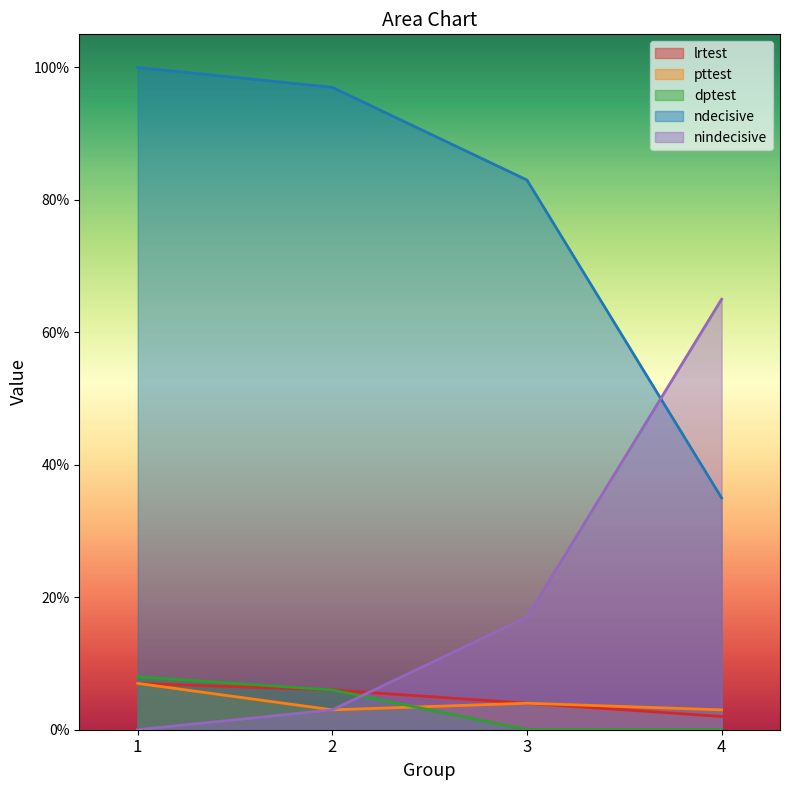

True or false: lrtest and ndecisive cross at least once.

False